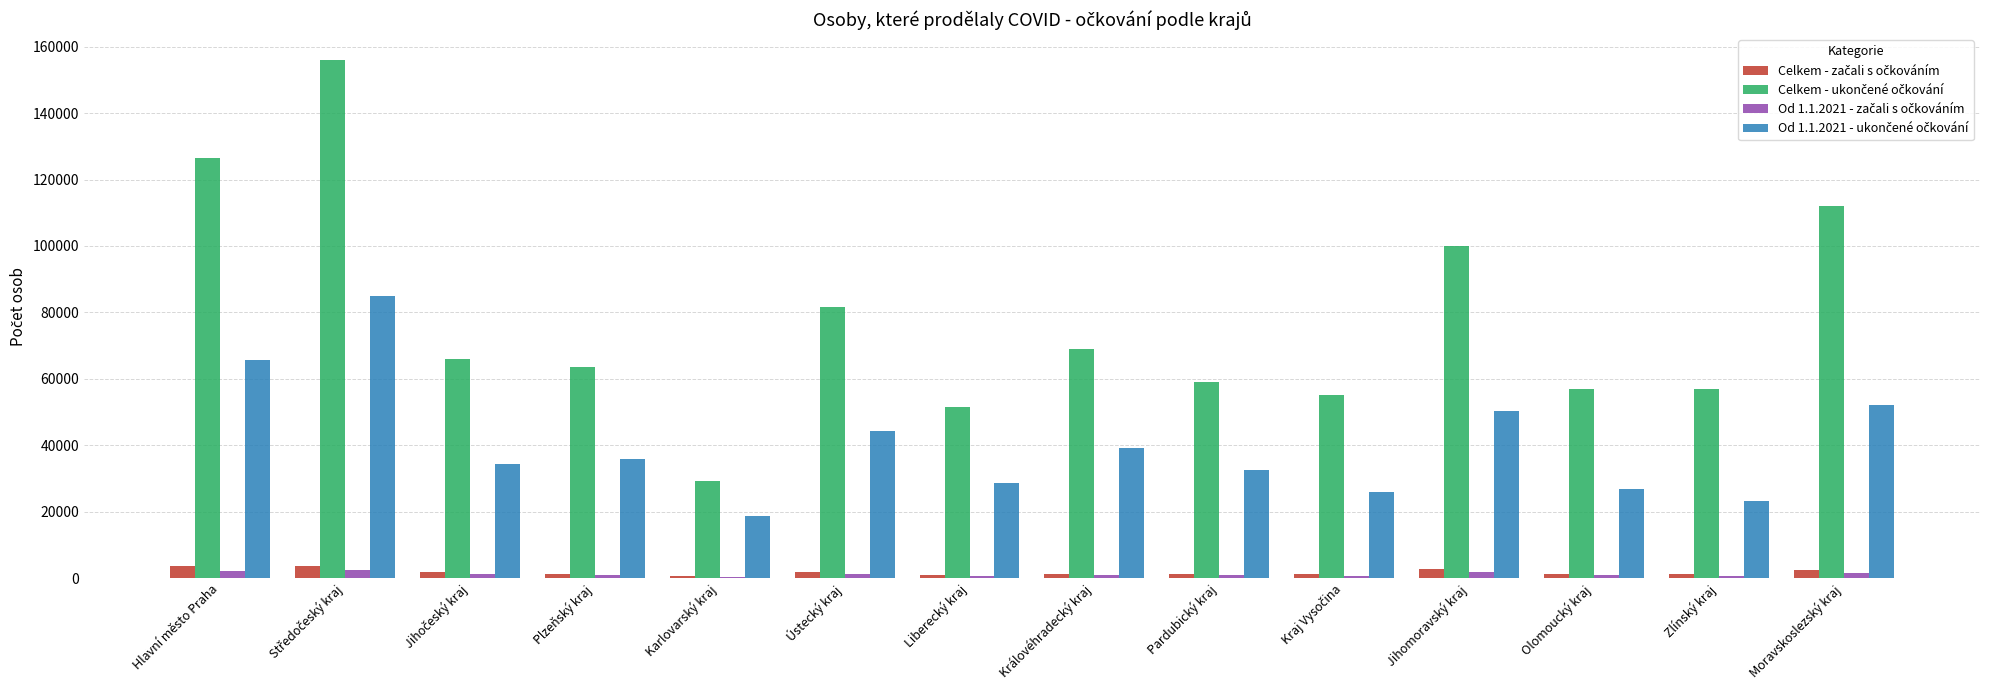

Count the number of categories in the chart.

14